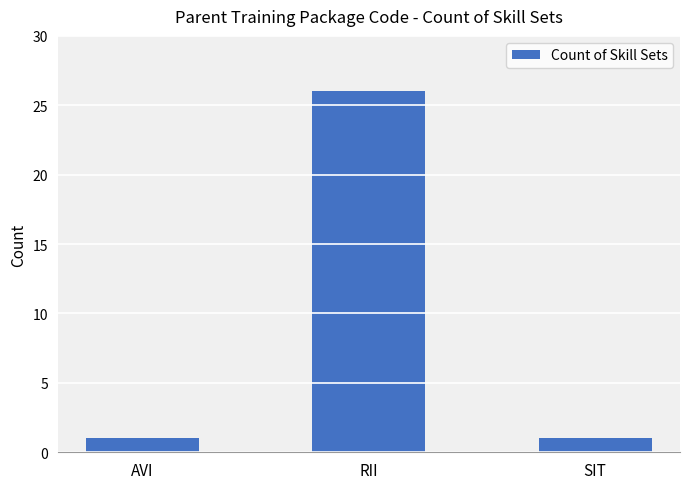

Is it true that the value at SIT is 1?

True